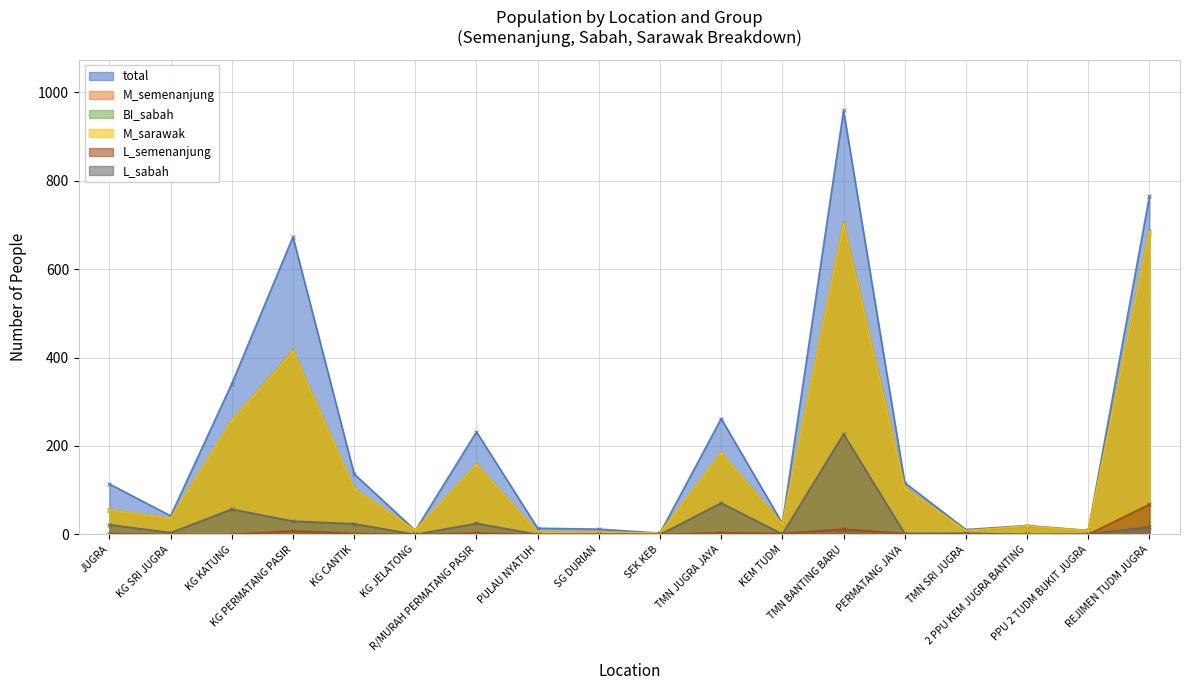

What are all the series names shown in the legend?

total, M_semenanjung, BI_sabah, M_sarawak, L_semenanjung, L_sabah